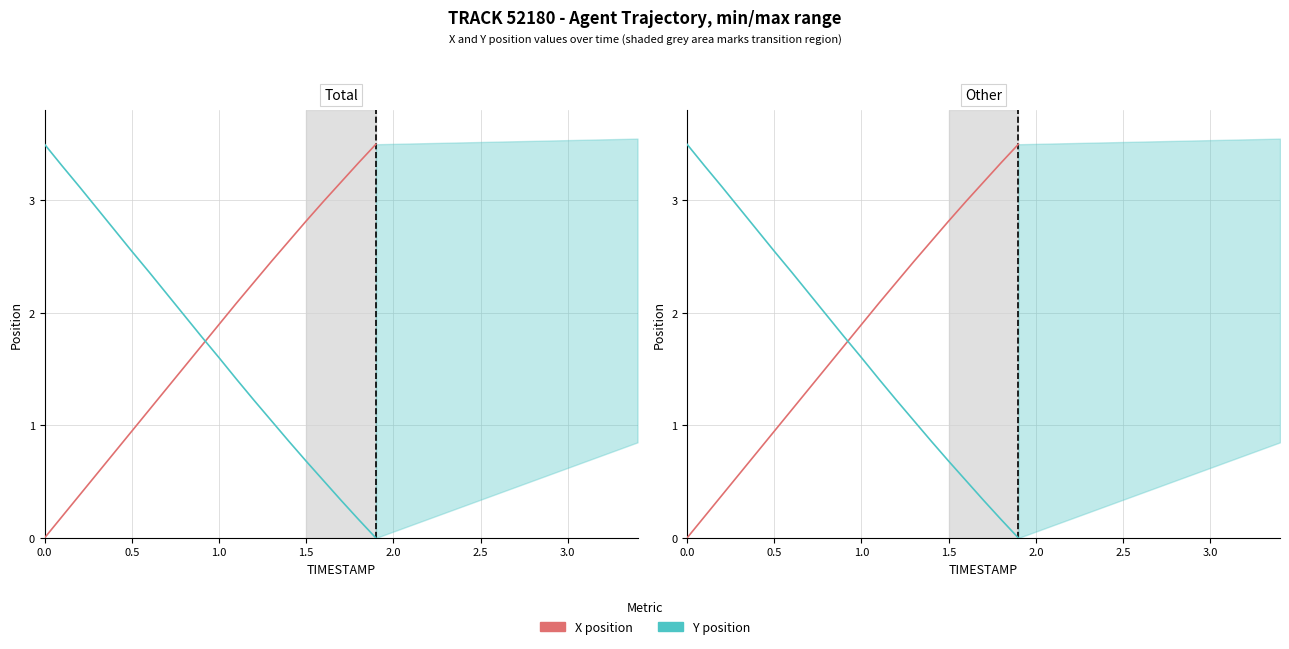

What is the maximum value for X position?

3.5